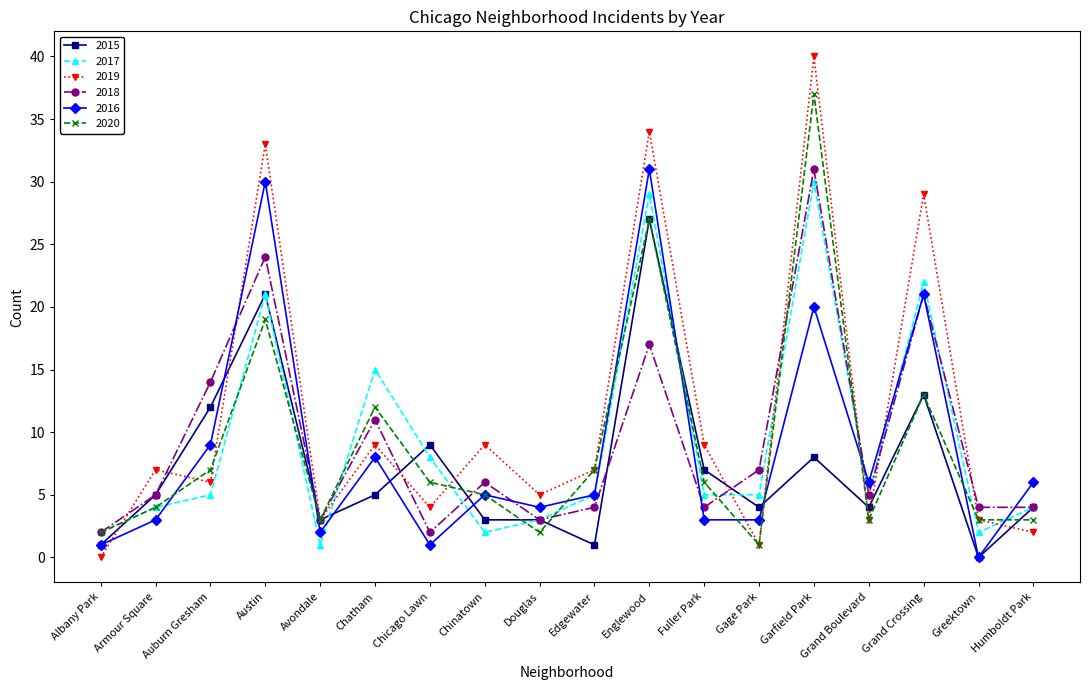

At which label is 2018 closest to 16?

Englewood